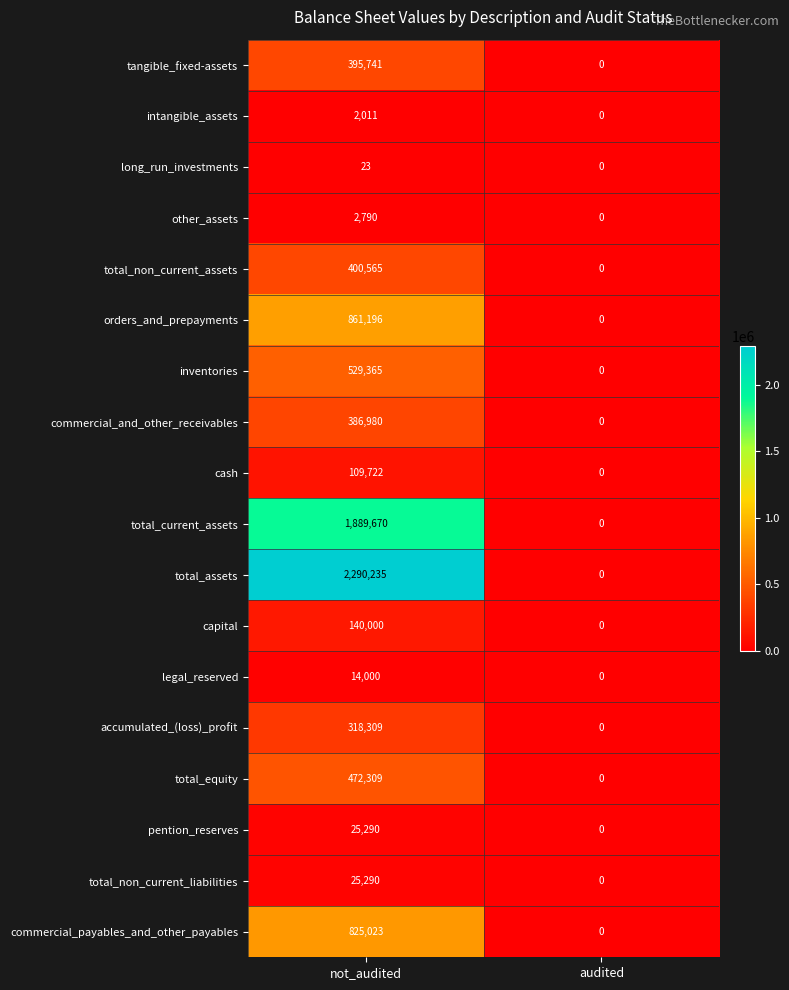

What is the spread (max minus min) of values at not_audited?

2290212